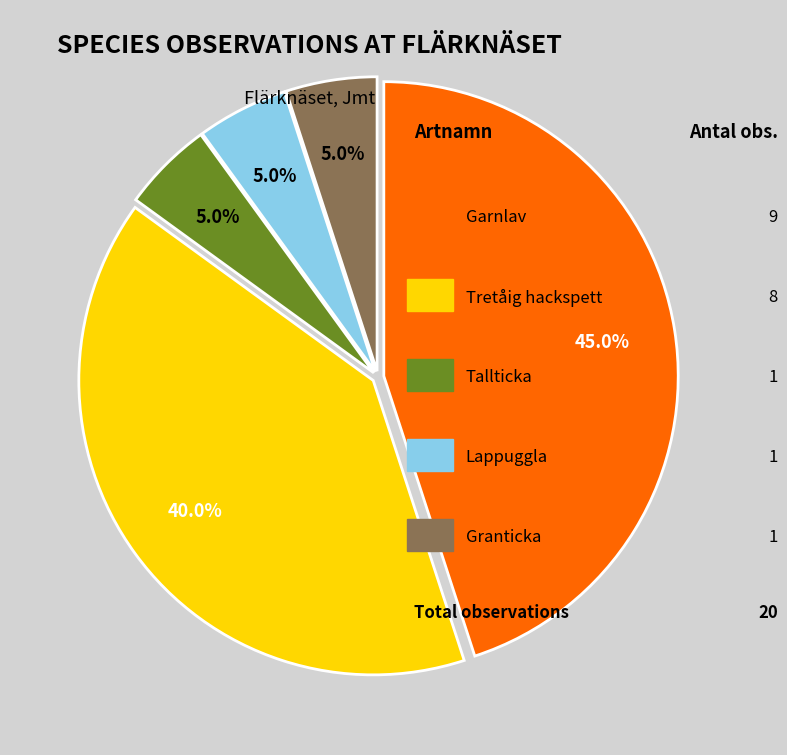

Is there any slice that represents more than half of the pie?

No